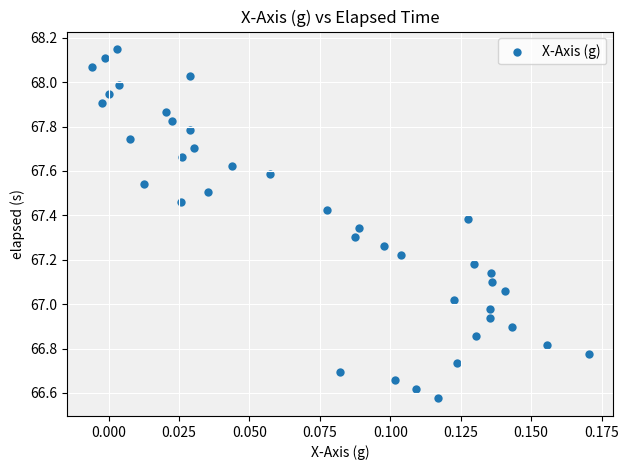

What is the range of Y values (max minus min)?

1.6